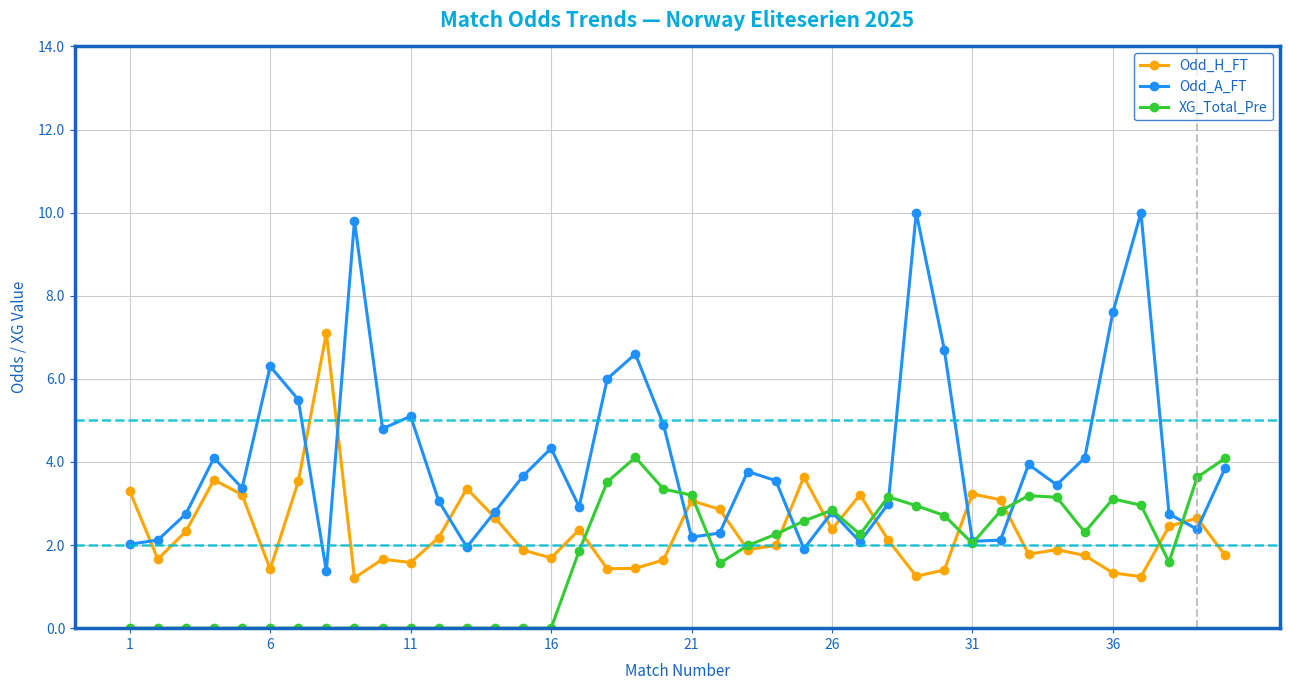

List the series in order of their overall mean, highest first.

Odd_A_FT, Odd_H_FT, XG_Total_Pre